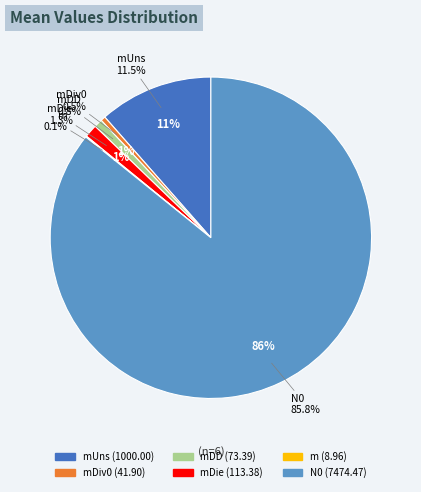

What is the largest slice in the pie chart?

N0